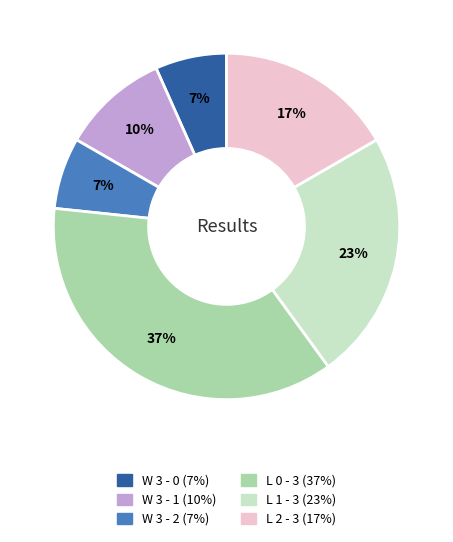

Is there a majority slice in this chart?

No